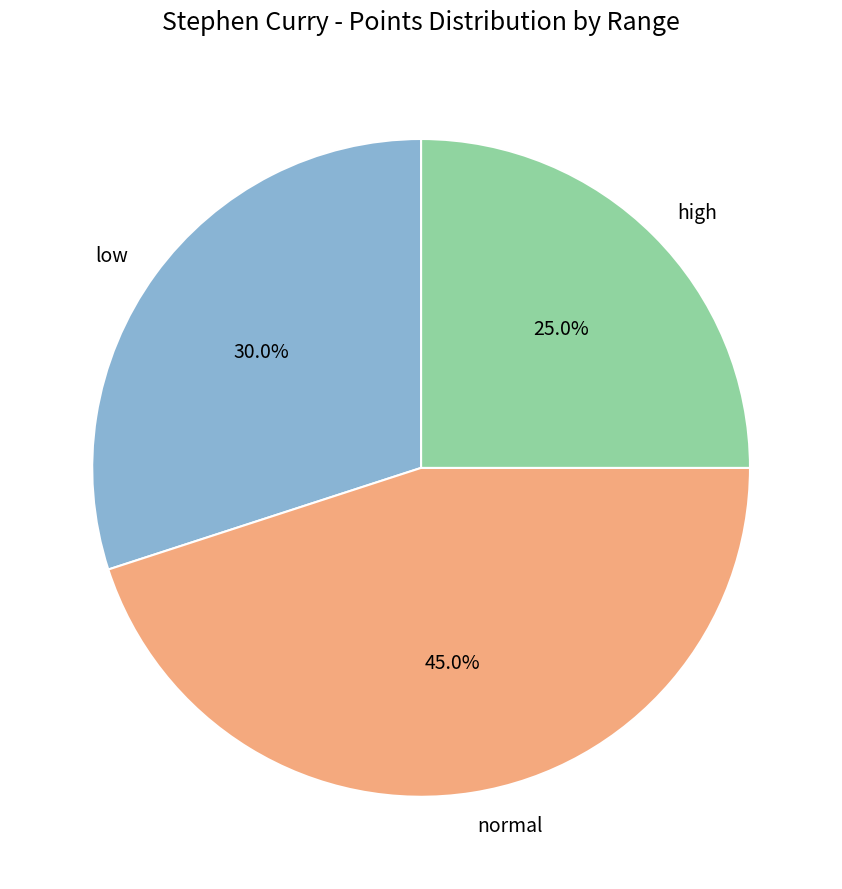

Count the number of slices in the pie.

3